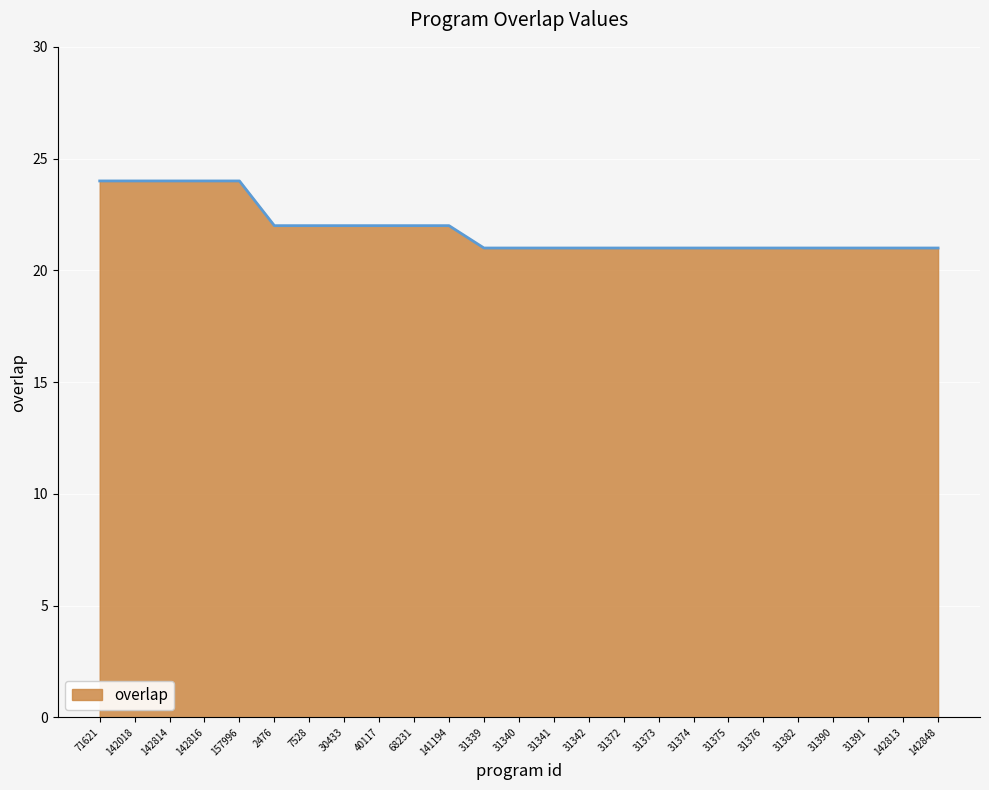

True or false: the data shows 24 at 142018.

True